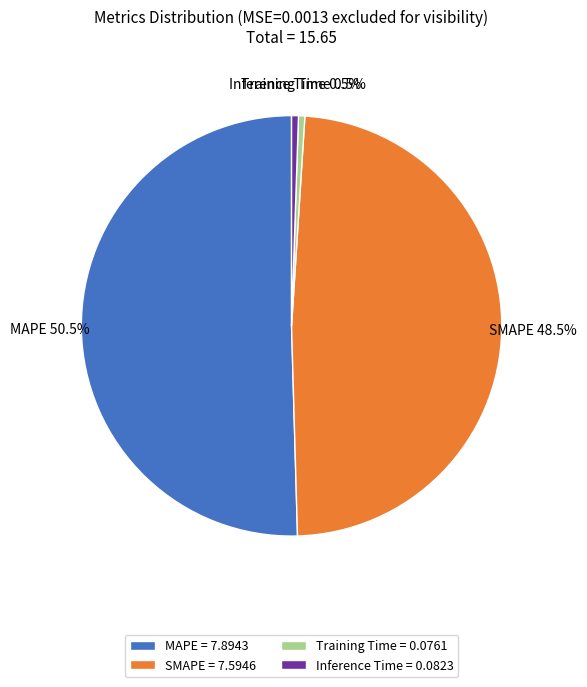

True or false: Inference Time accounts for 12% of the total.

False